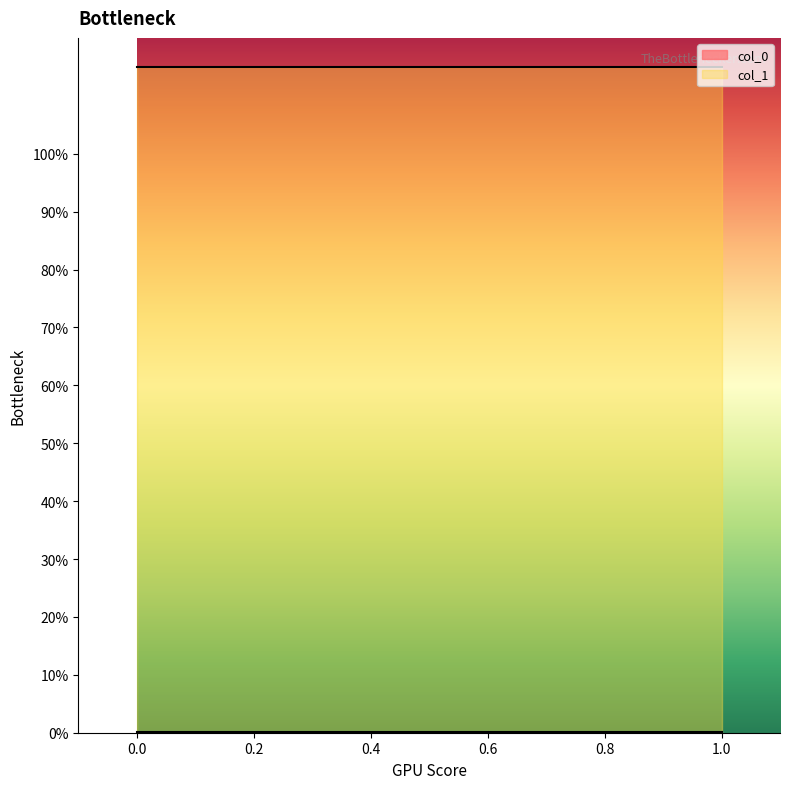

What are all the series names shown in the legend?

col_0, col_1